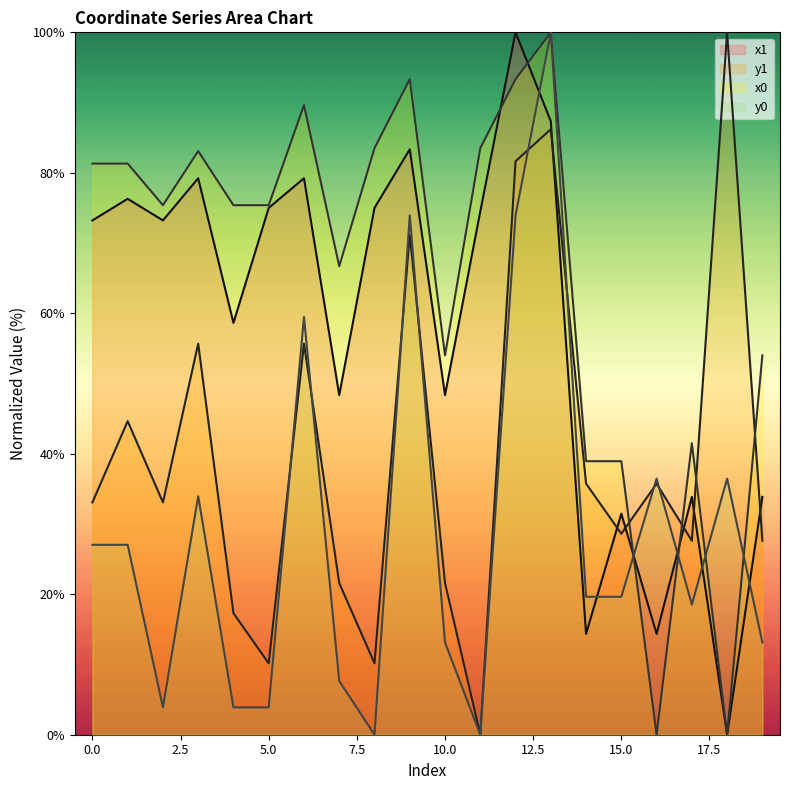

Does the chart display data point markers on the line(s)?

No